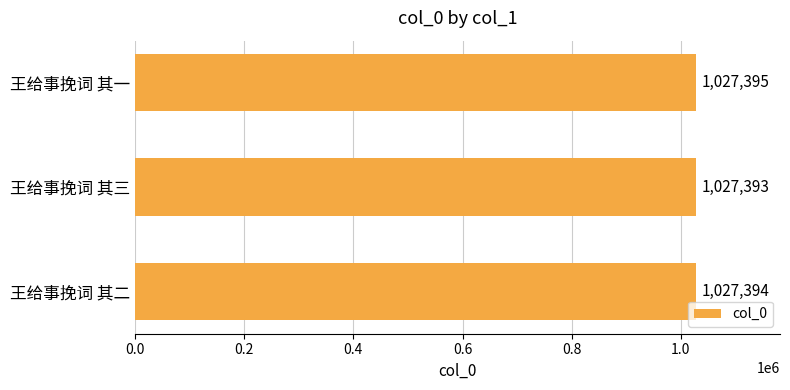

What is the change in value from 王给事挽词 其三 to 王给事挽词 其一?

+2